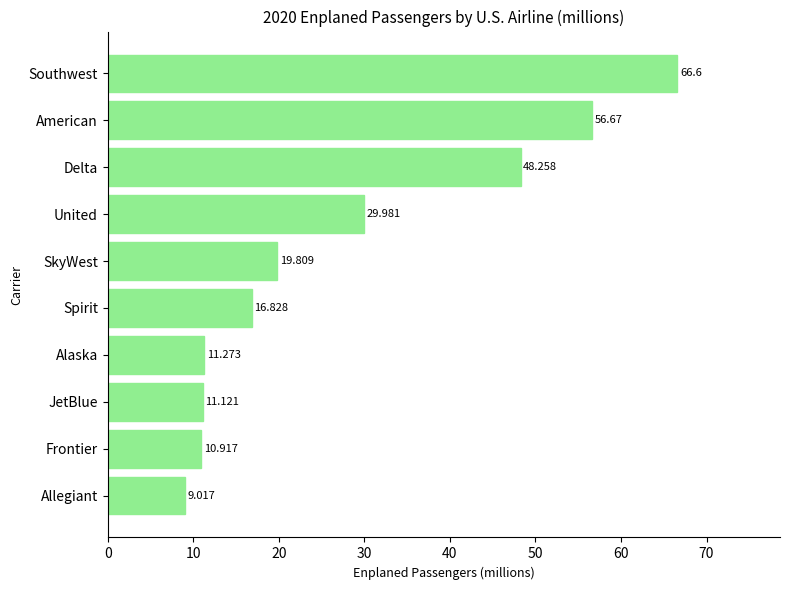

At which label is the value closest to 37?

United